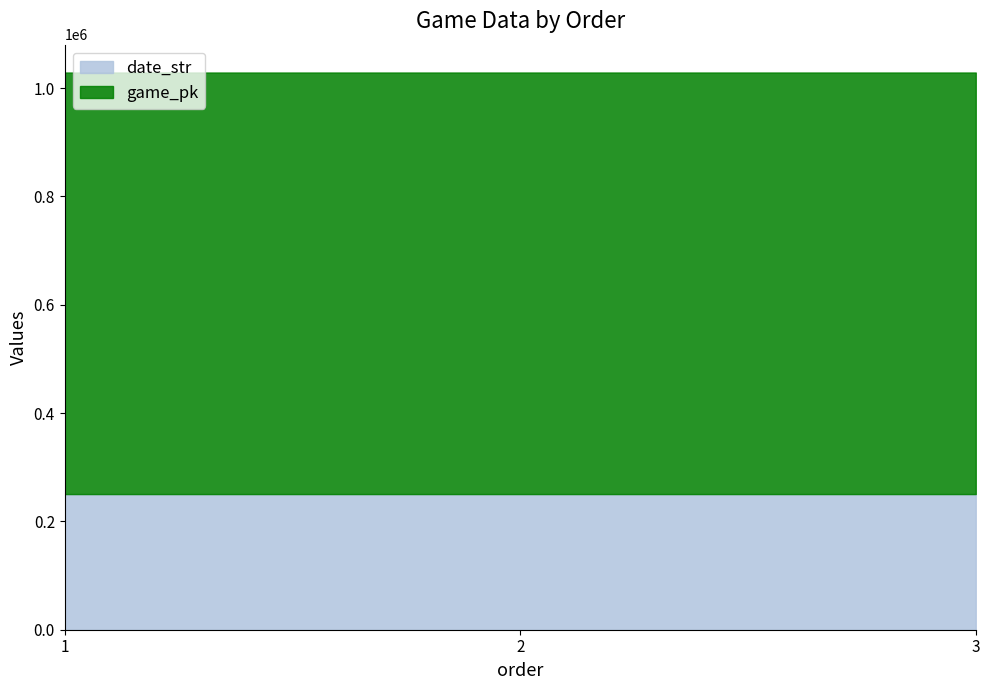

What is the sum of the date_str values at 1 and 3?

500858